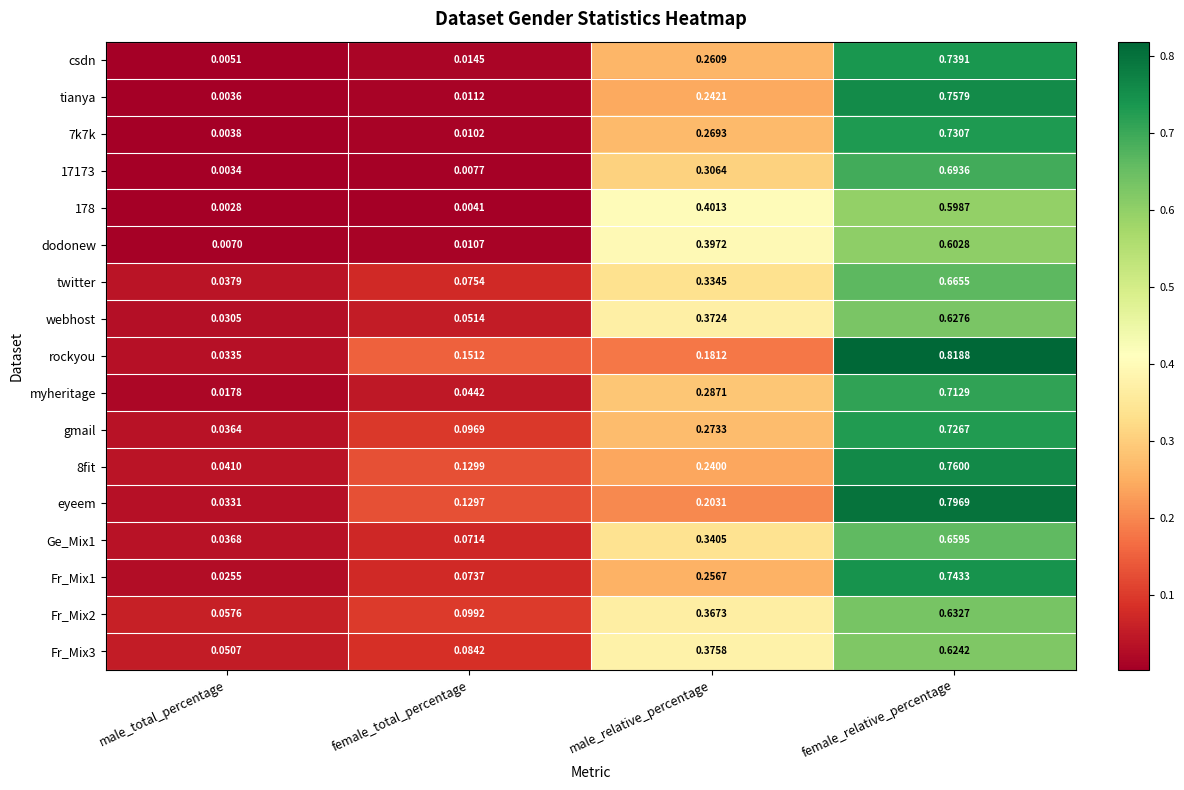

Where is 8fit nearest to the value 0?

male_total_percentage